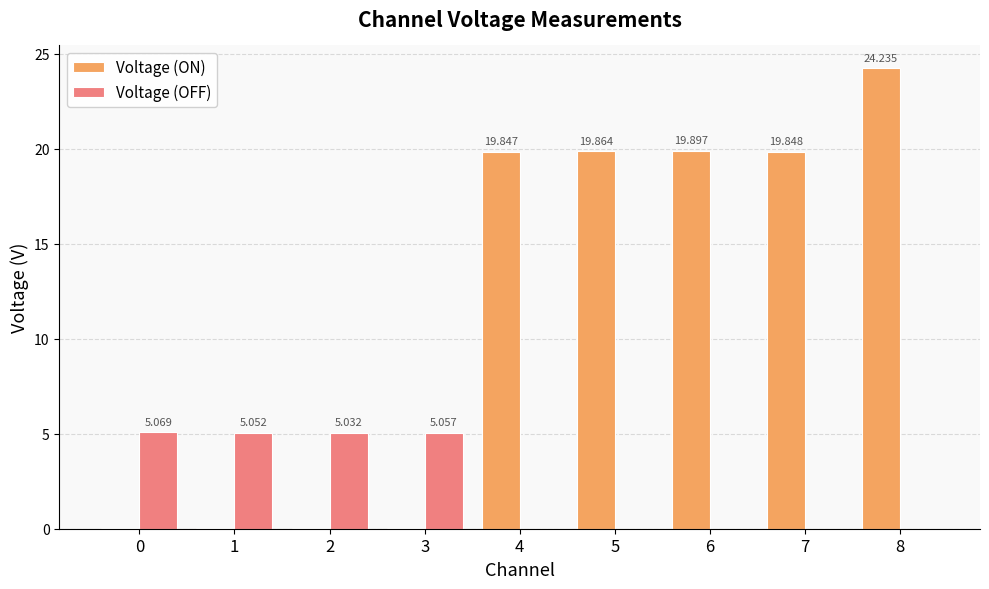

Between 1 and 6, which series saw the biggest shift?

Voltage (ON)